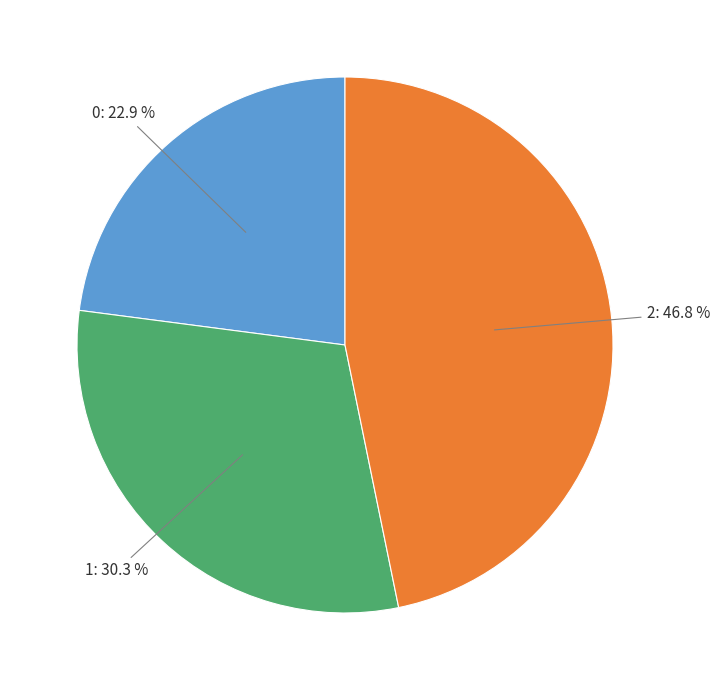

Between 0 and 1, which is larger?

1